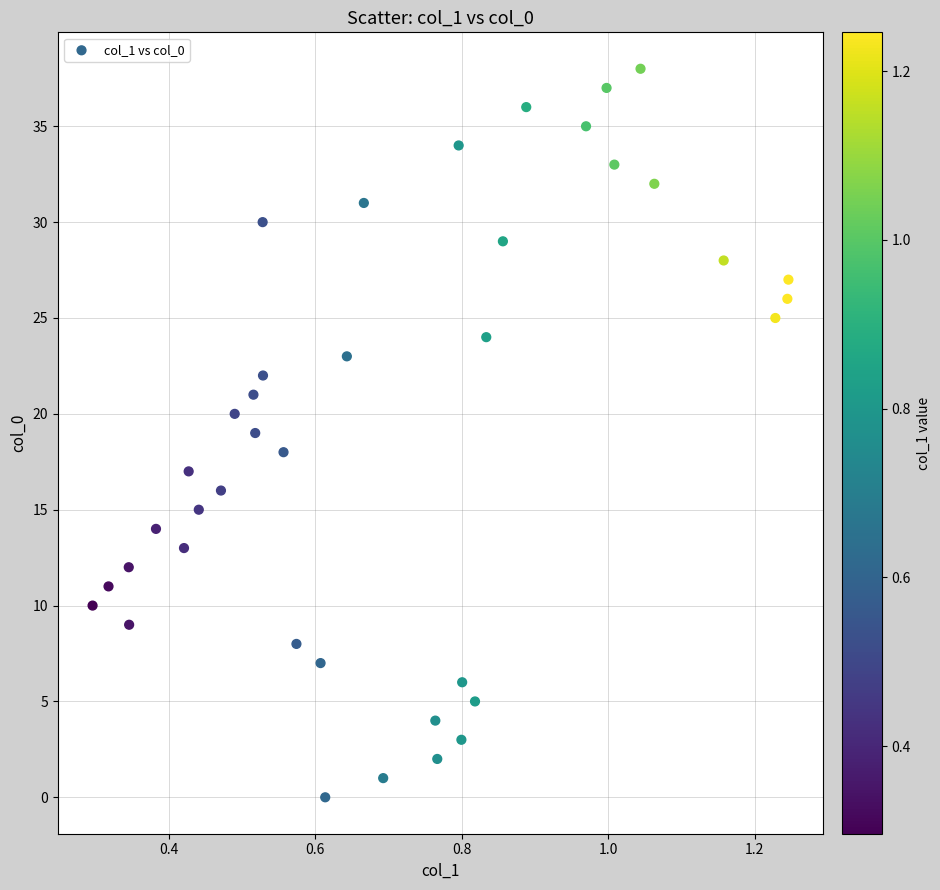

What is the range of Y values (max minus min)?

38